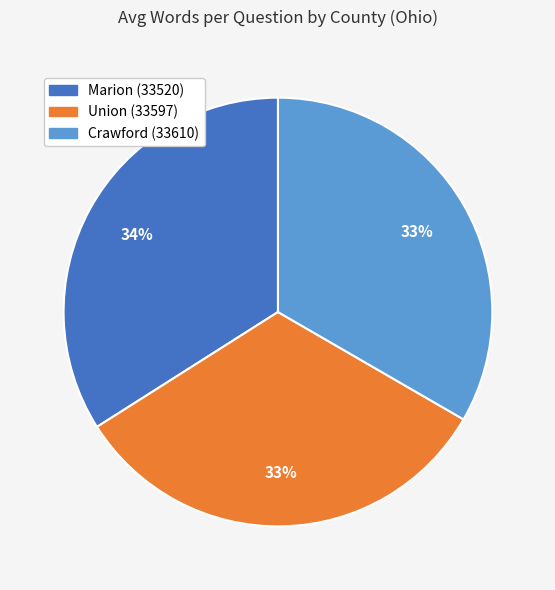

Is Union (33597) the majority of the pie?

No